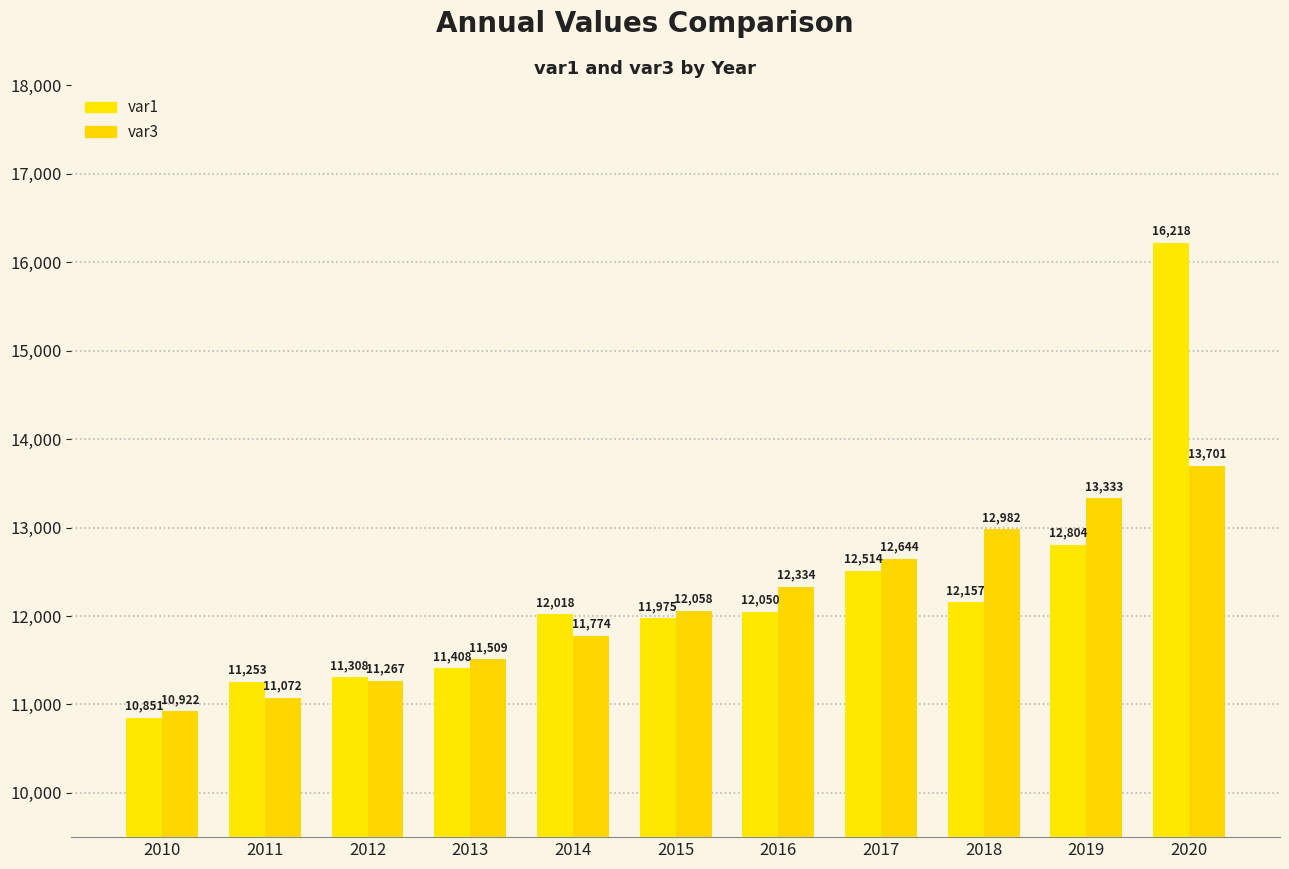

What is the highest value of the var1 series?

16218